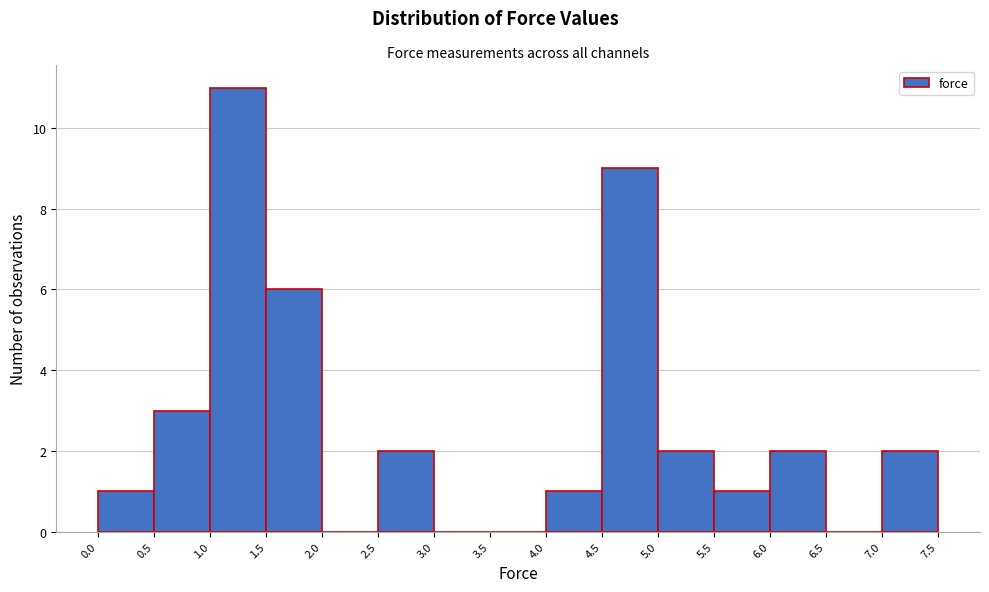

Which range on the x-axis has the tallest bar?

1.0 to 1.5